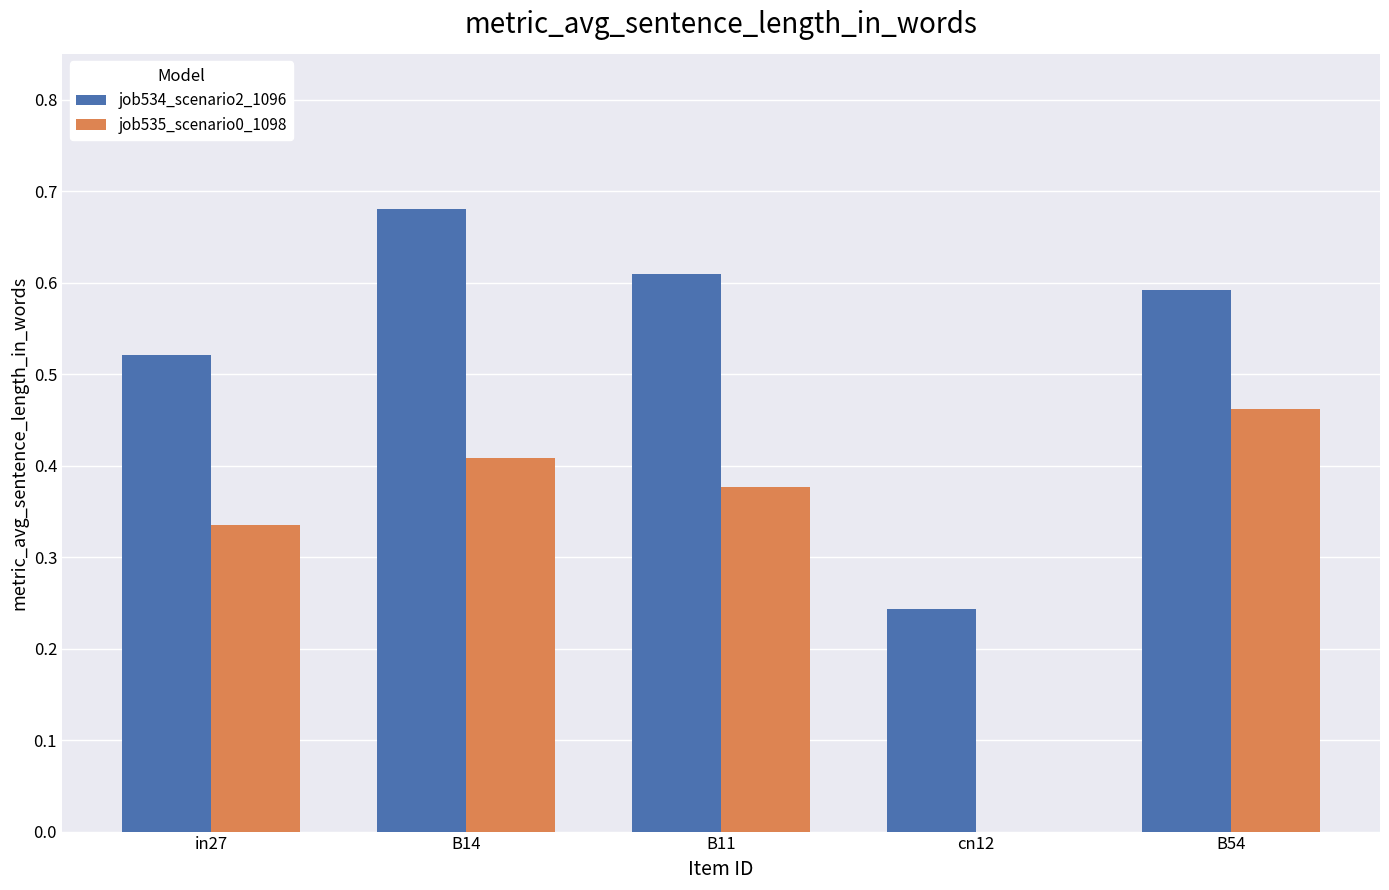

At which category is the sum across all series the highest?

B14